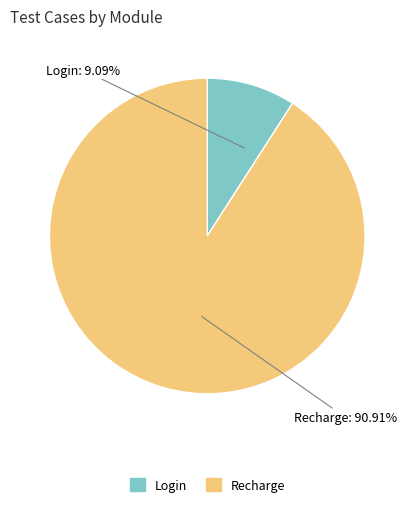

To the nearest percent, what is the combined percentage of Recharge and Login?

100%